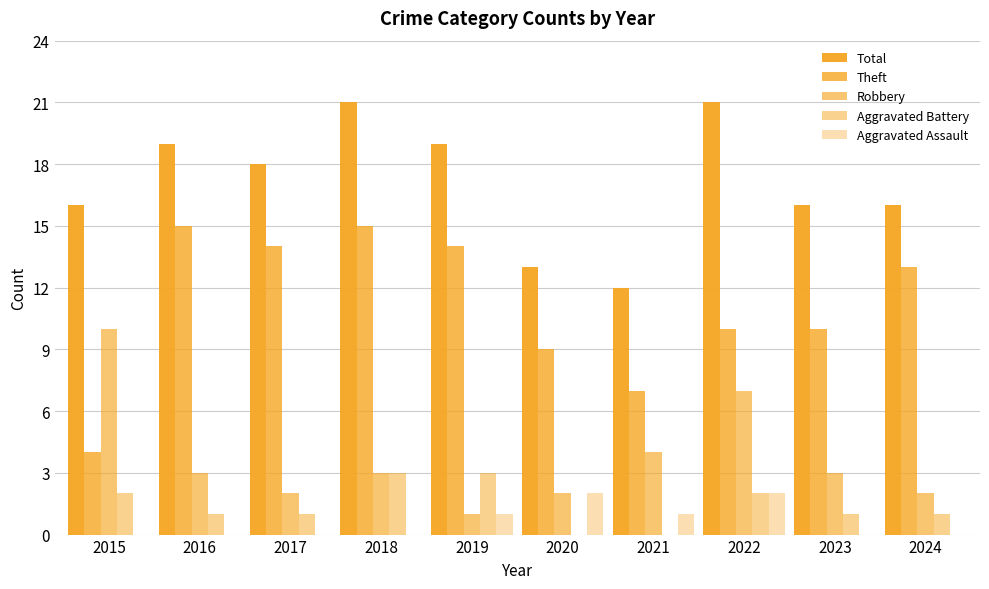

How many categories are shown in the chart?

10